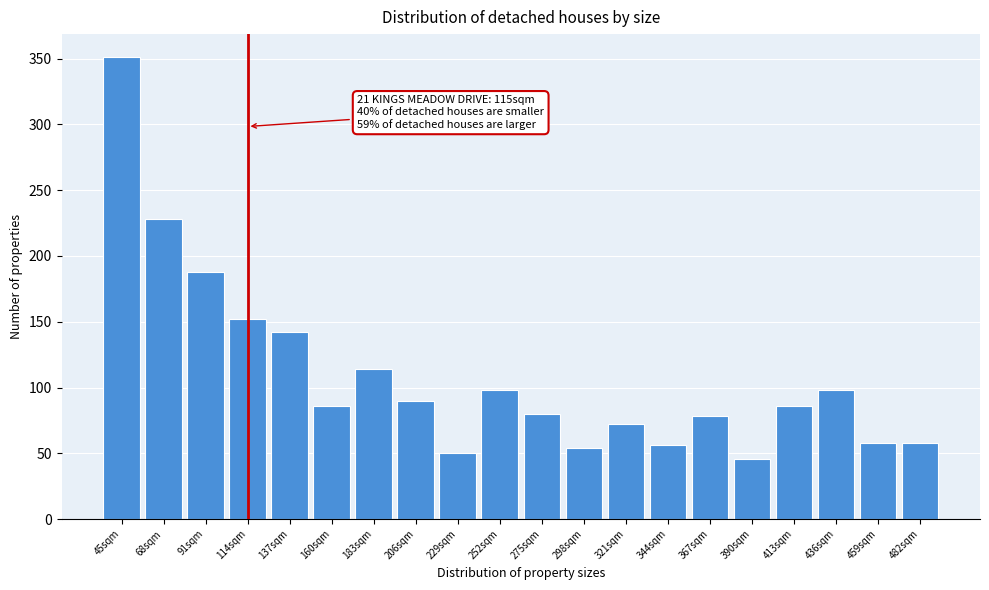

Reading left to right, what are all the values shown in this chart?

351	228	188	152	142	86	114	90	50	98	80	54	72	56	78	46	86	98	58	58